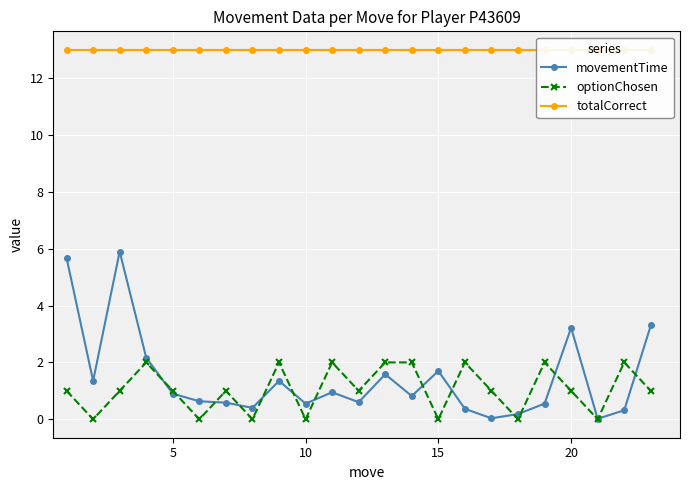

The value of optionChosen at 5 is 1.6. True or false?

False